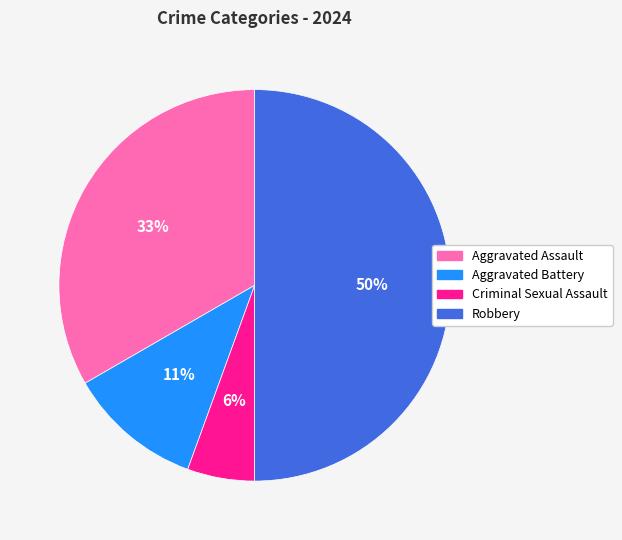

Do Aggravated Battery and Robbery together represent more than half of the pie?

Yes